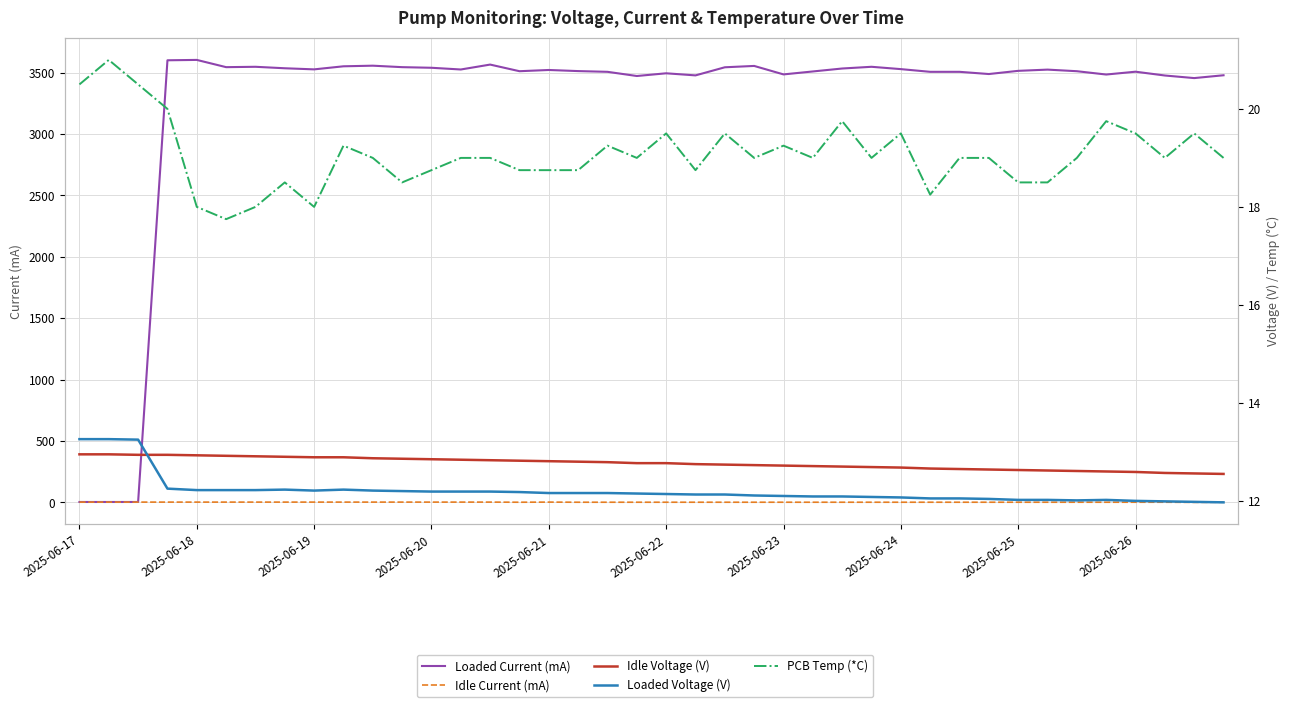

Which series has the largest range (max minus min)?

Loaded Current (mA)